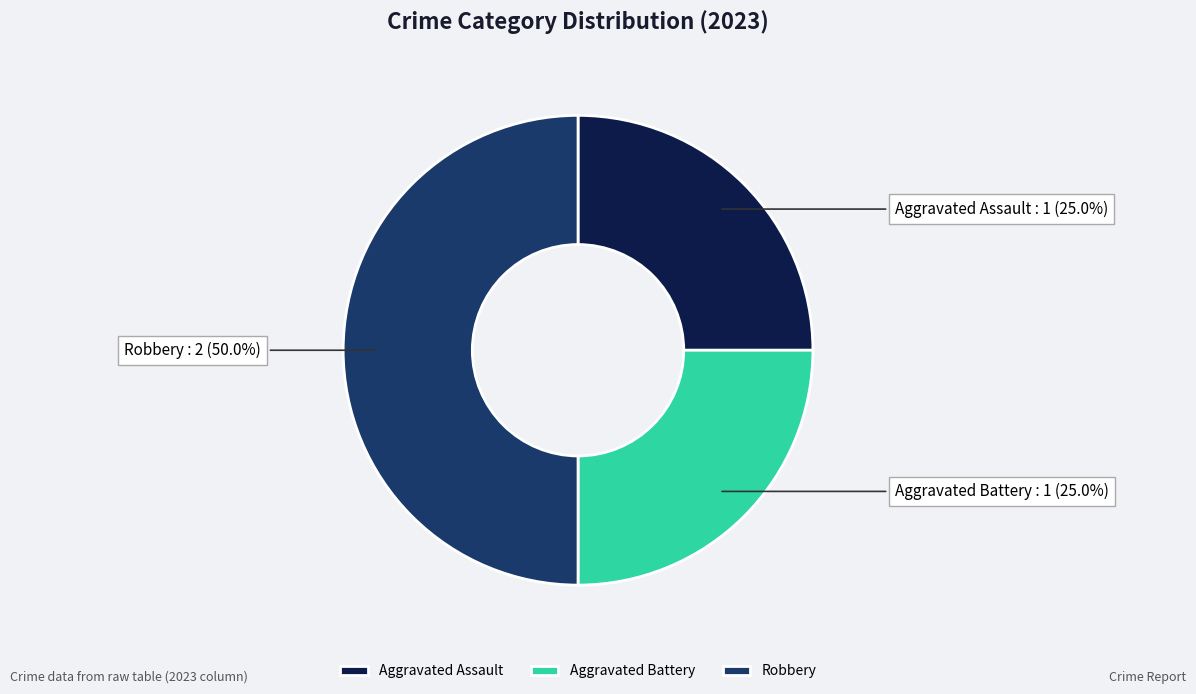

Which category has the biggest portion of the pie?

Robbery